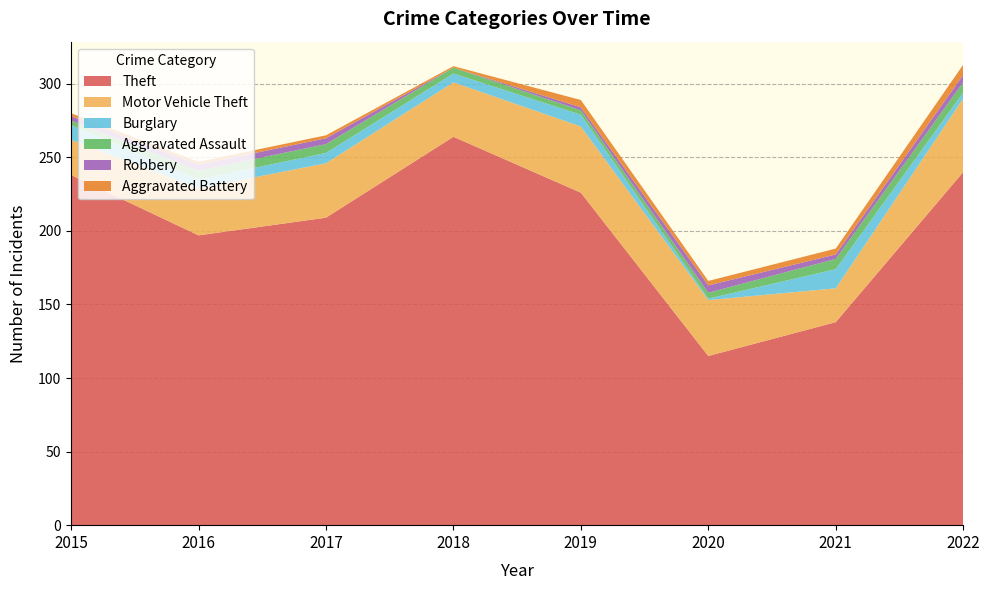

Which series has the widest spread of values?

Theft